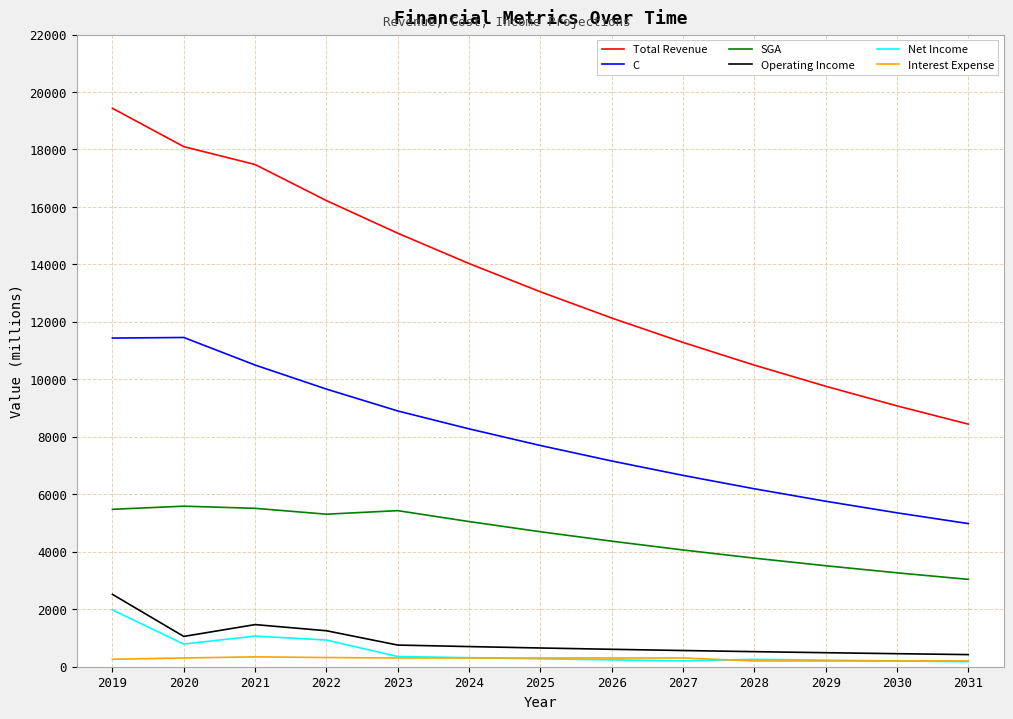

Is it true that Total Revenue equals 16221.0 at 2022?

True